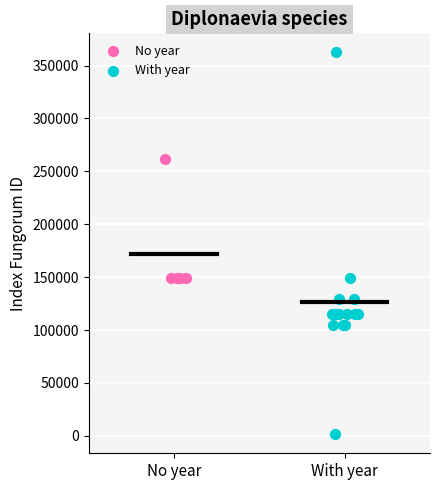

Which series has the widest spread of Y values?

With year